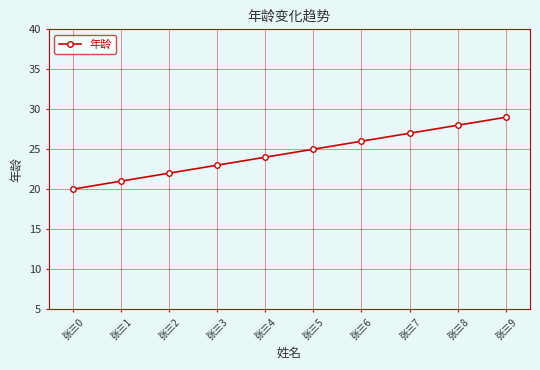

Rank the categories by value from highest to lowest.

张三9, 张三8, 张三7, 张三6, 张三5, 张三4, 张三3, 张三2, 张三1, 张三0